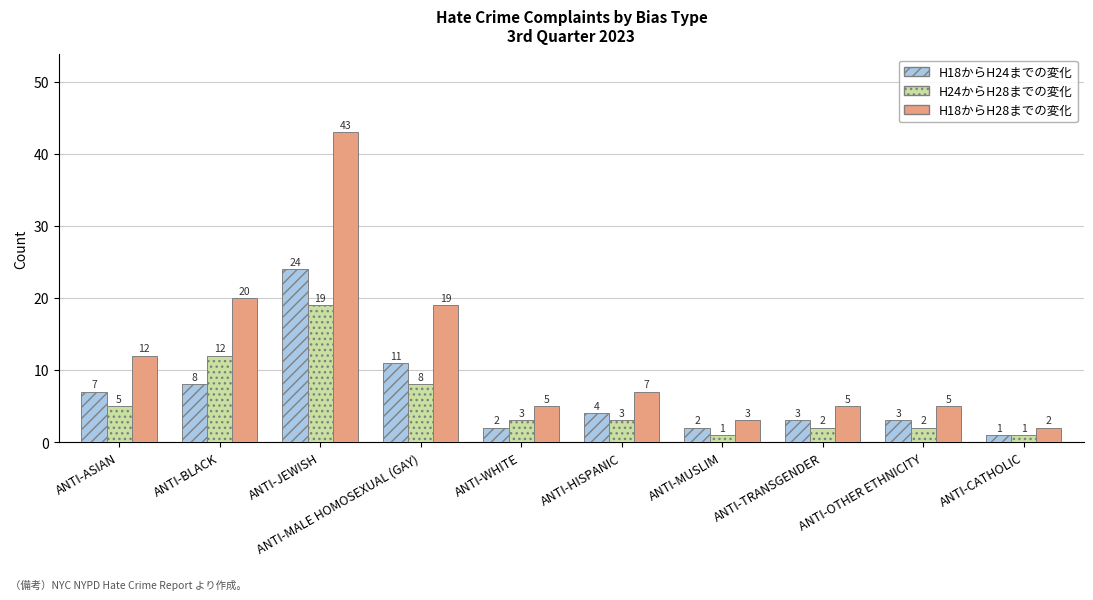

Rank the series by their maximum value, from highest to lowest.

H18からH28までの変化, H18からH24までの変化, H24からH28までの変化